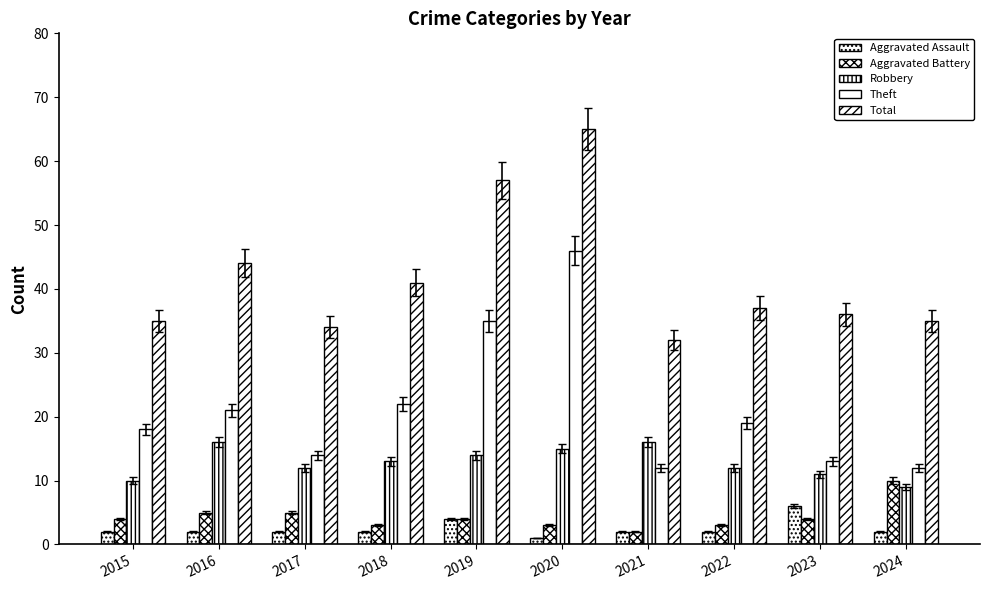

How many data points in Robbery are less than 13?

5